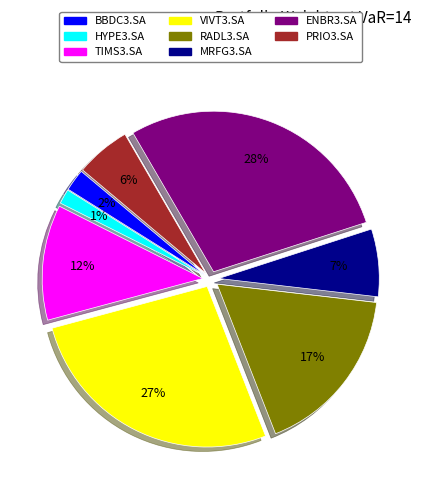

How many slices are in this pie chart?

8